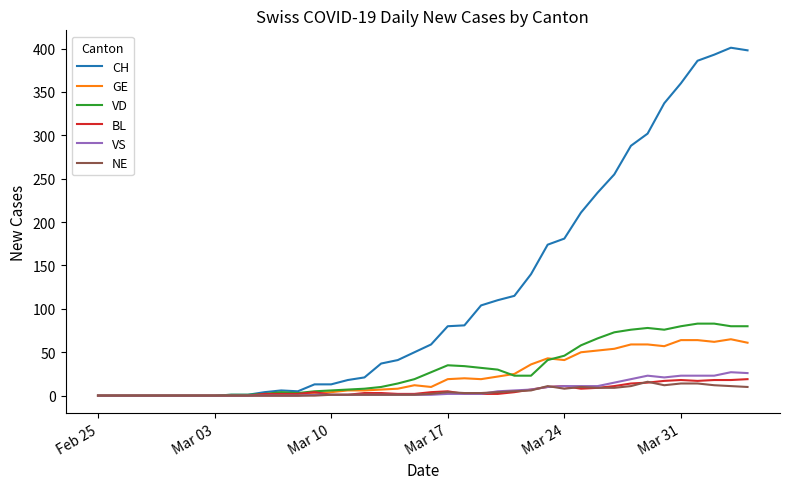

What is the greatest value displayed?

401